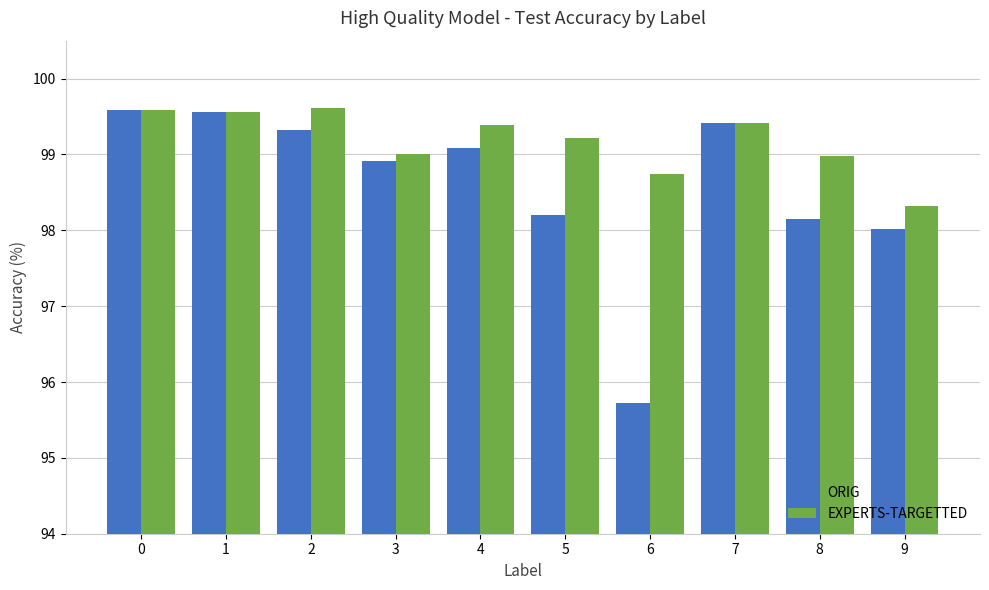

Rank the series at 2 from highest to lowest value.

EXPERTS-TARGETTED, ORIG